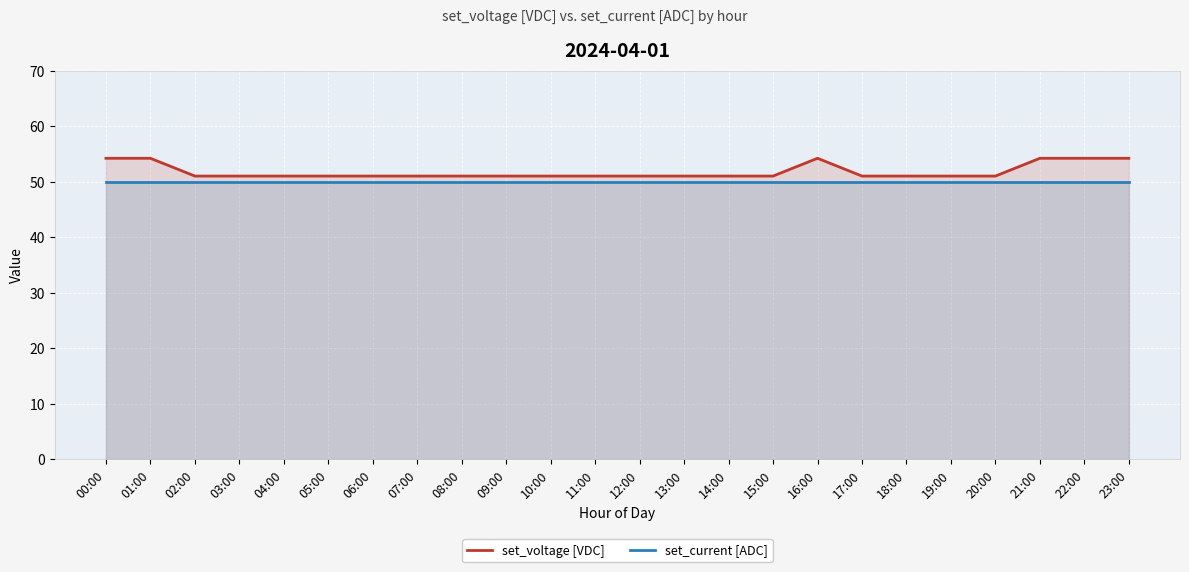

Is the value of set_current [ADC] at 14:00 greater than the value of set_voltage [VDC] at 00:00?

No